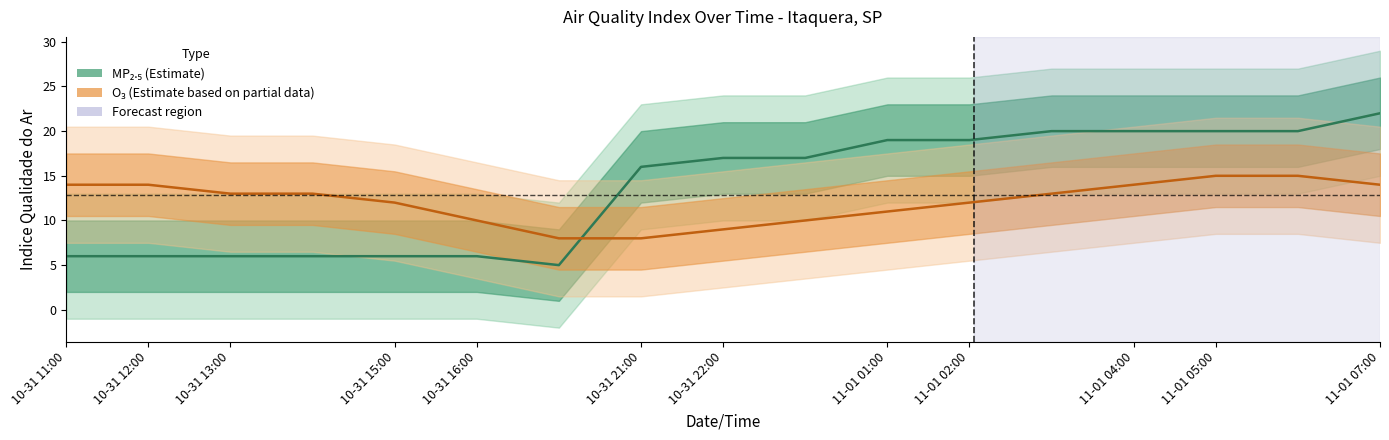

How many categories are shown in the chart?

17